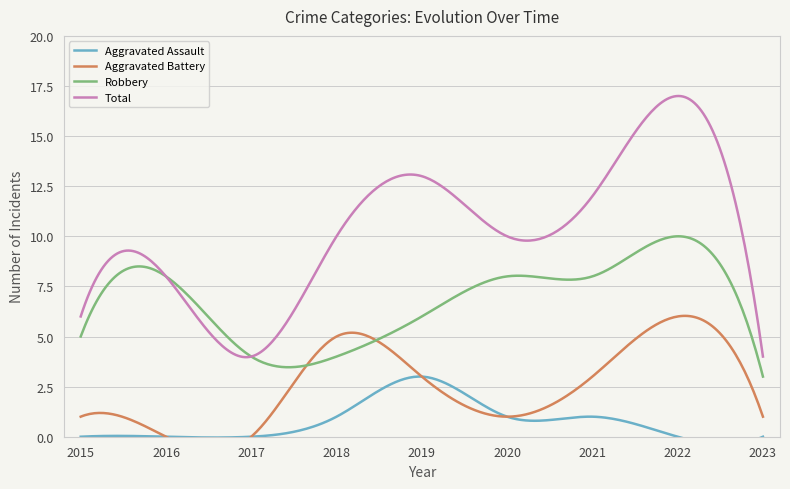

What is the maximum value for Total?

17.0